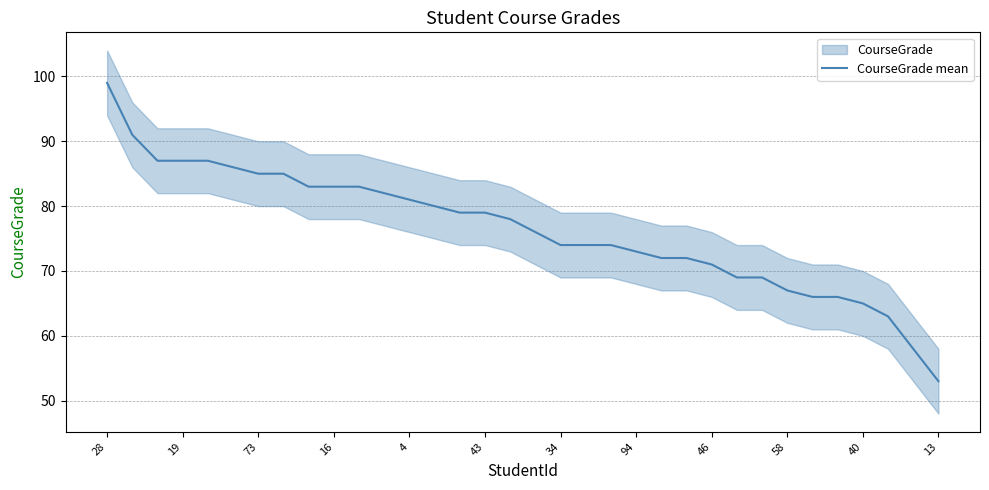

Reading left to right, transcribe all the data shown in this chart.

99	91	87	87	87	86	85	85	83	83	83	82	81	80	79	79	78	76	74	74	74	73	72	72	71	69	69	67	66	66	65	63	58	53